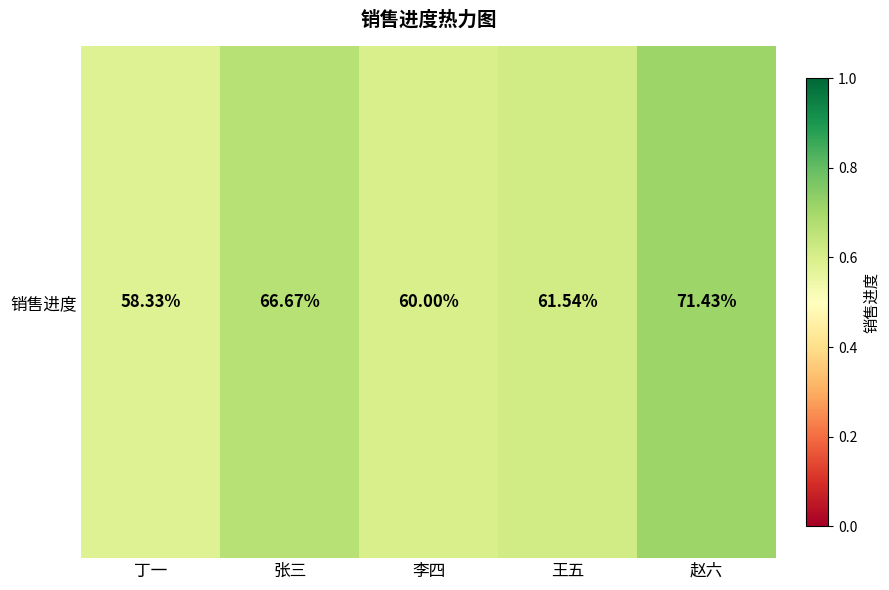

Reading left to right, what are all the values shown in this chart?

0.6	0.7	0.6	0.6	0.7